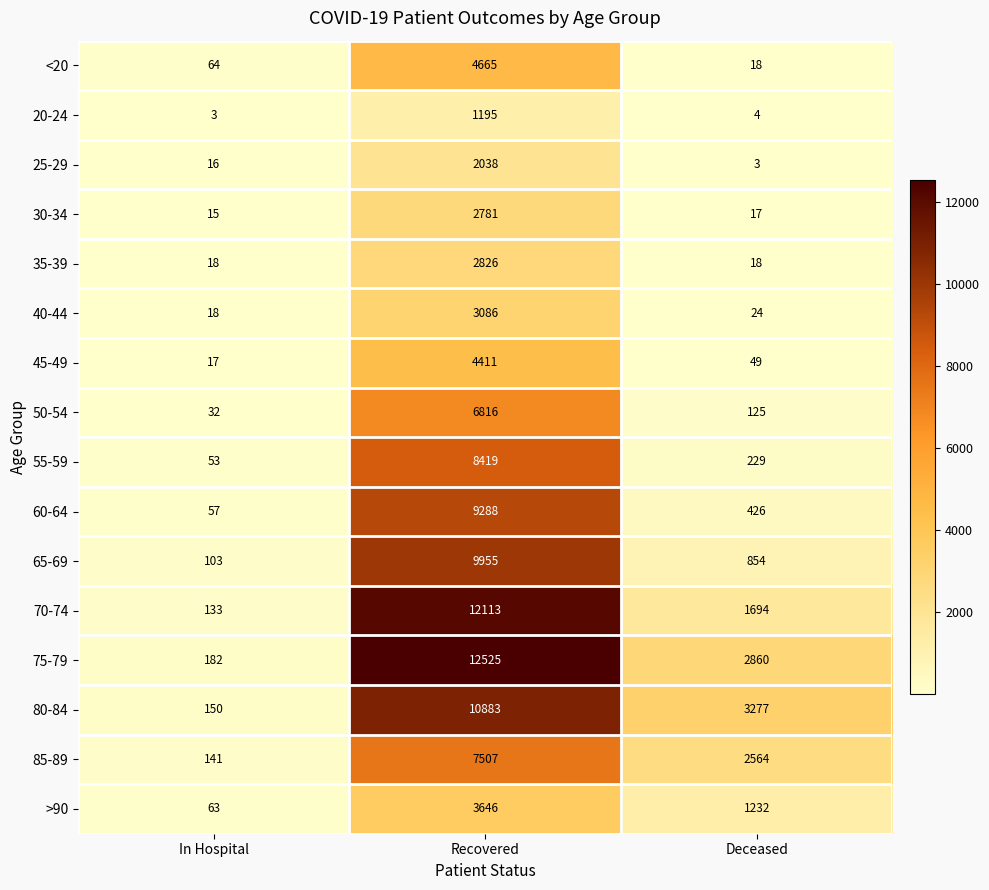

Is it true that 40-44 equals 8 at In Hospital?

False